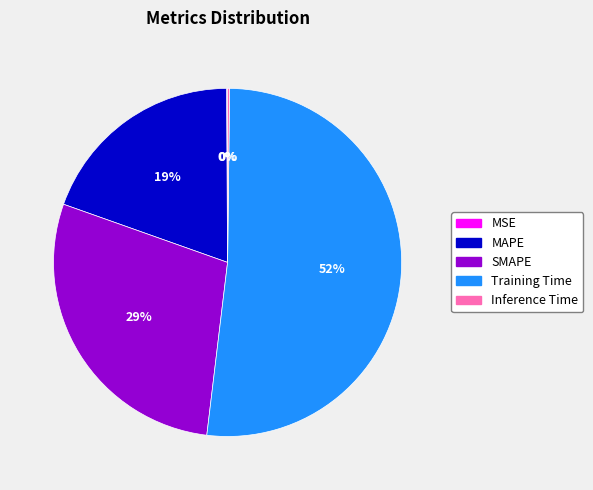

Is Training Time the majority of the pie?

Yes